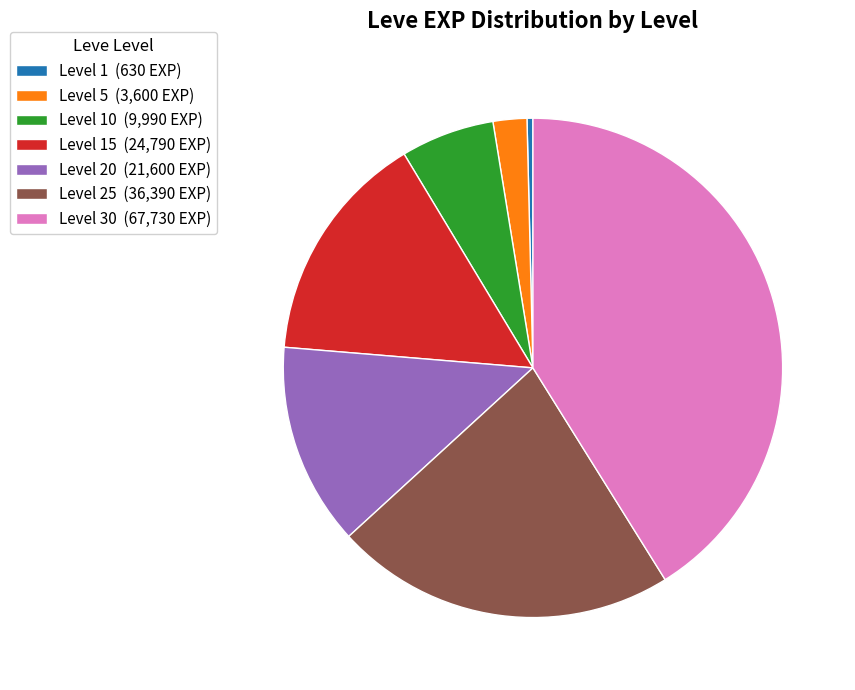

How many slices are in this pie chart?

7